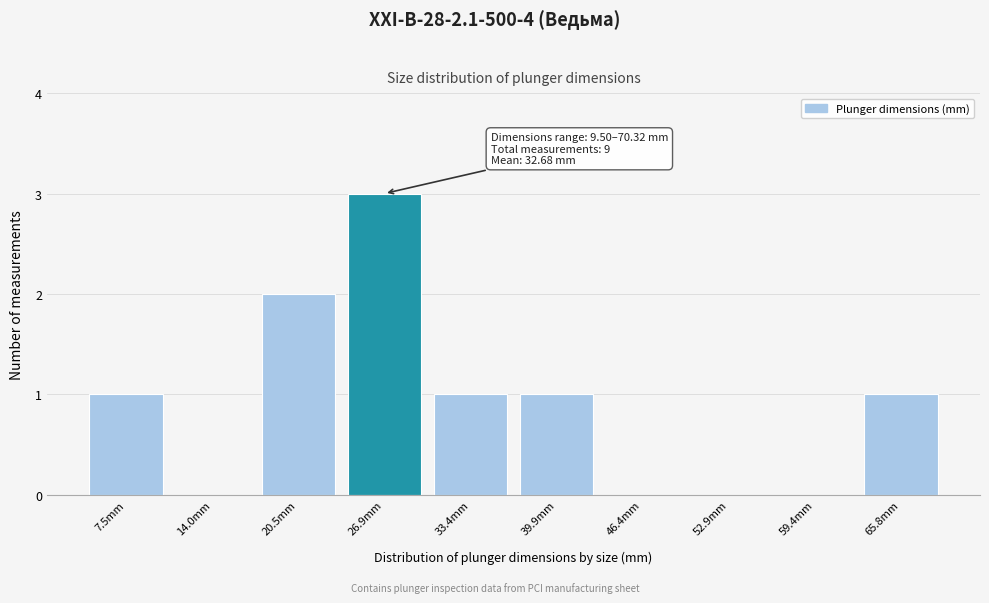

Reading left to right, transcribe all the data shown in this chart.

7.5mm=1	14.0mm=0	20.5mm=2	26.9mm=3	33.4mm=1	39.9mm=1	46.4mm=0	52.9mm=0	59.4mm=0	65.8mm=1